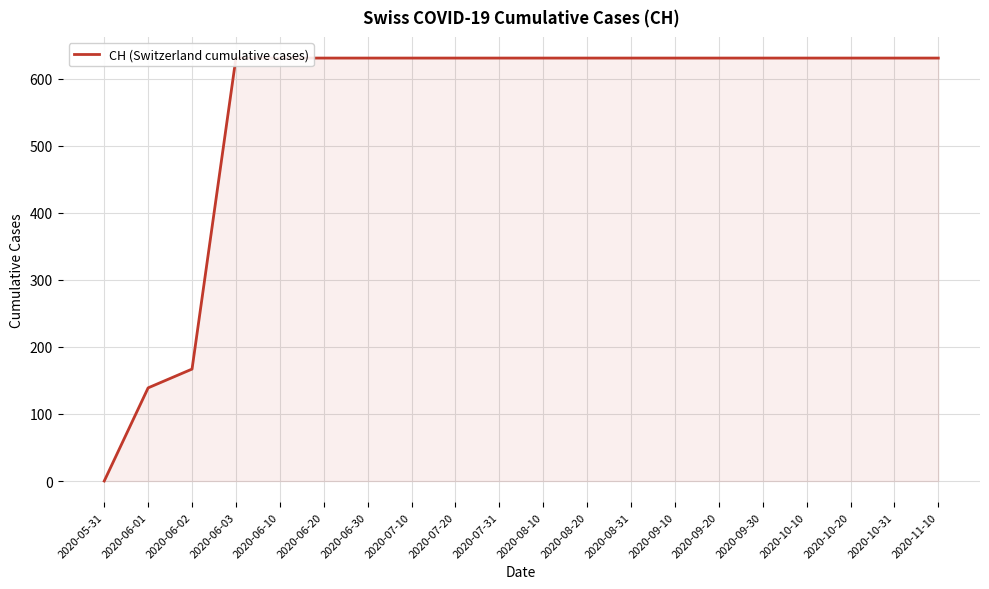

How many values are below 631?

3